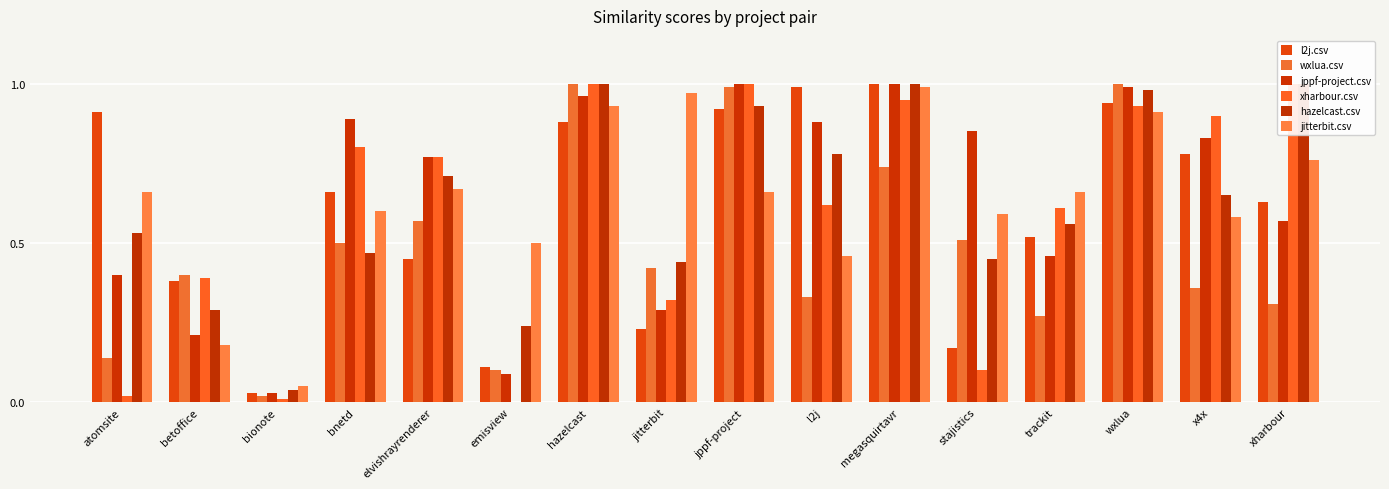

At how many categories does at least one series exceed 0?

16